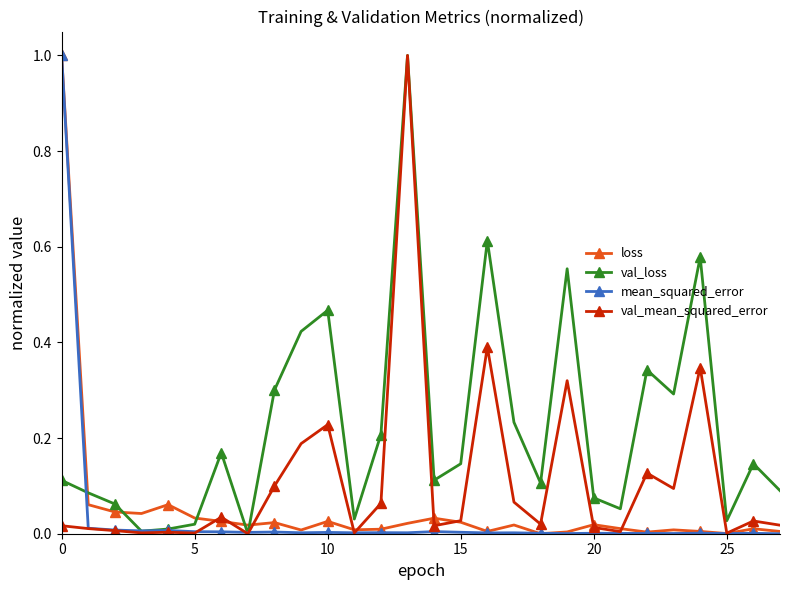

True or false: val_loss has more than 0 points higher than both neighbors.

True